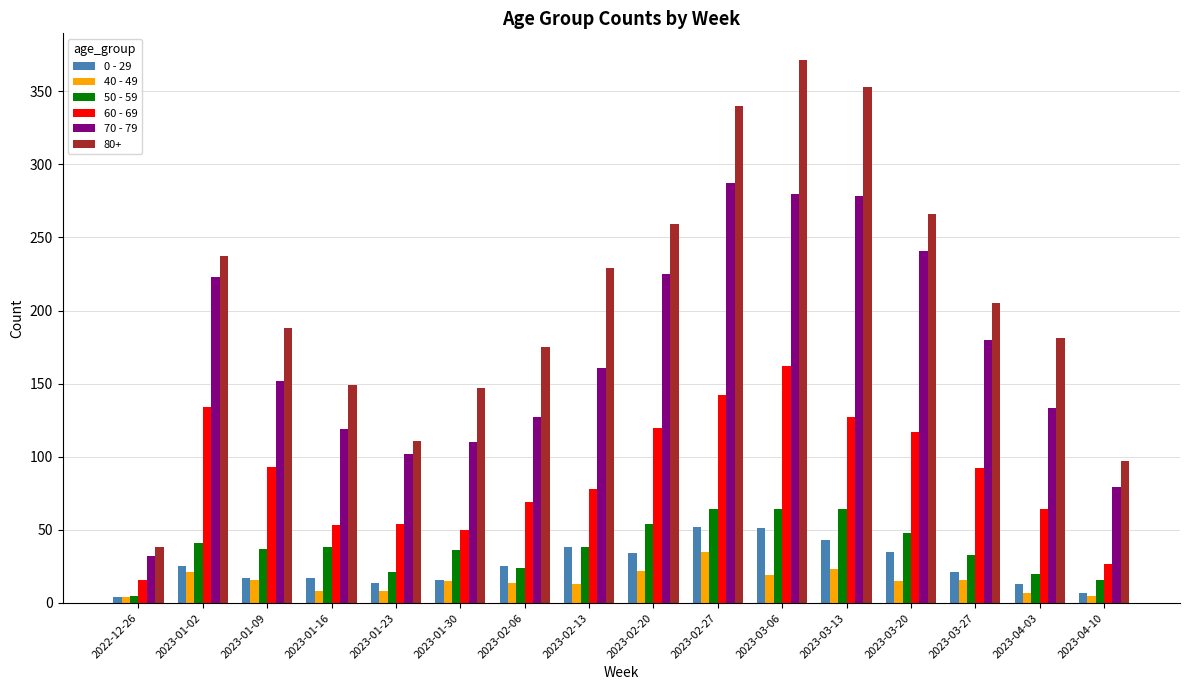

The value of 80+ at 2023-01-02 is 237. True or false?

True